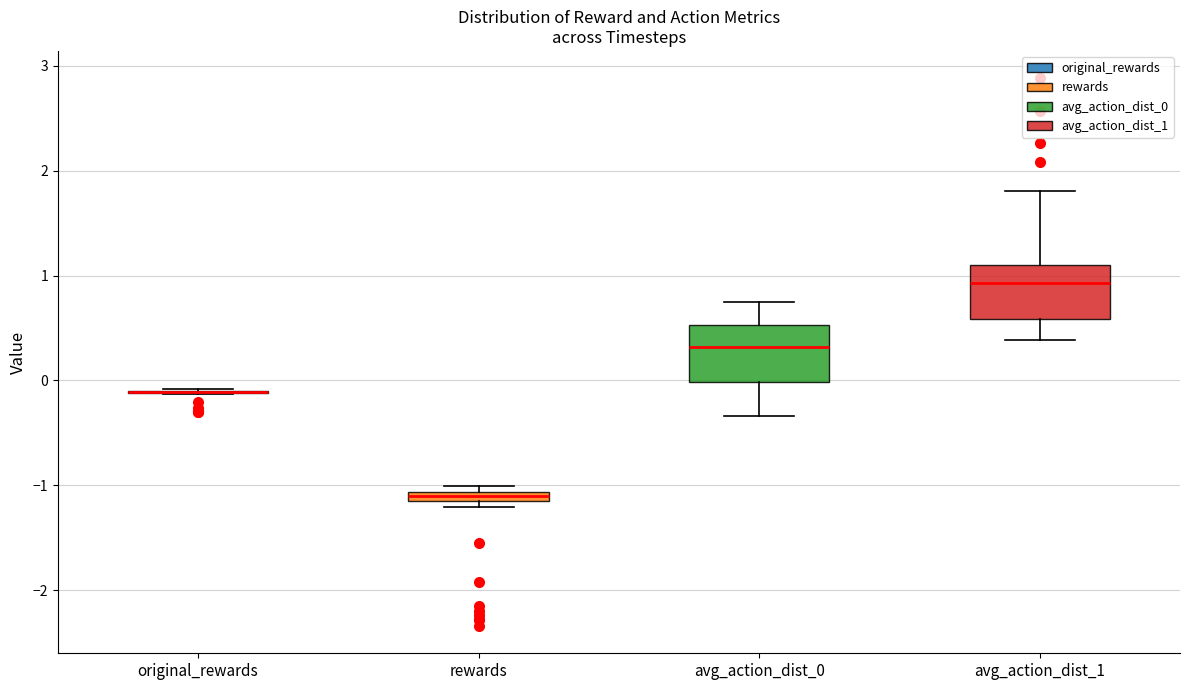

Where is the lower edge of the box for rewards on the y-axis? The values are not printed on the chart, so give them approximately, as read against the axis.

-1.2